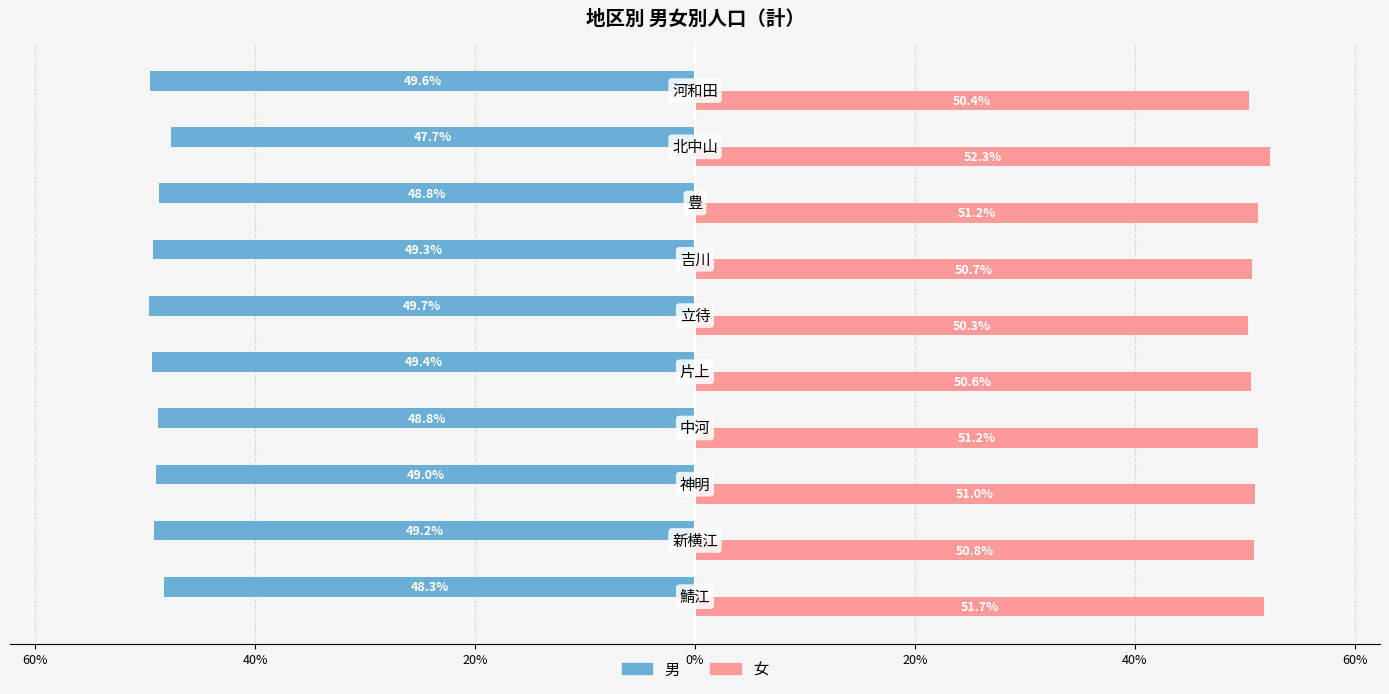

Rank the series by their maximum value, from highest to lowest.

女, 男